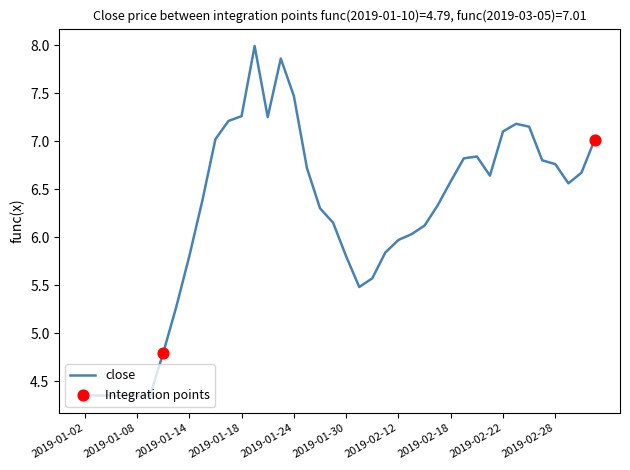

What is the difference between the maximum and minimum values?

3.6